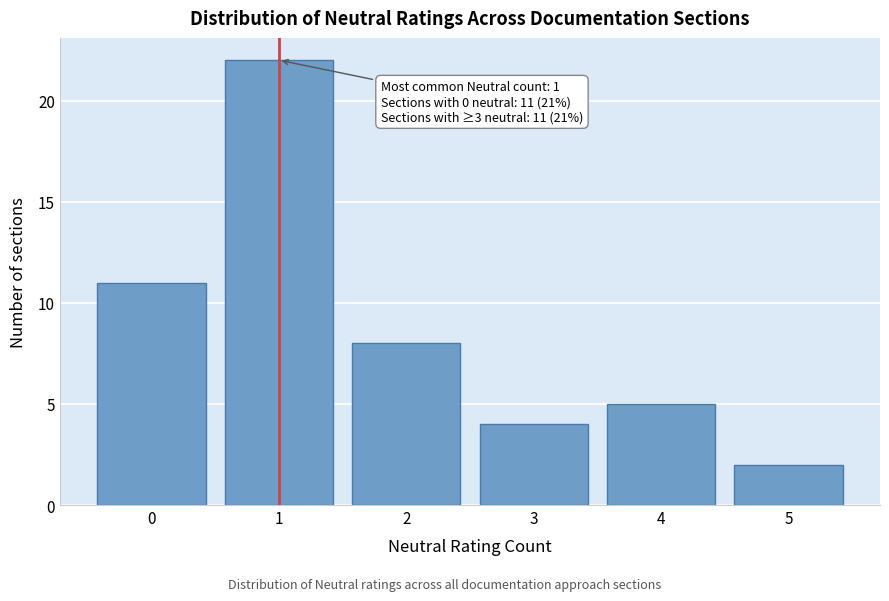

Over which range of the x-axis is the bar tallest?

0.5 to 1.5